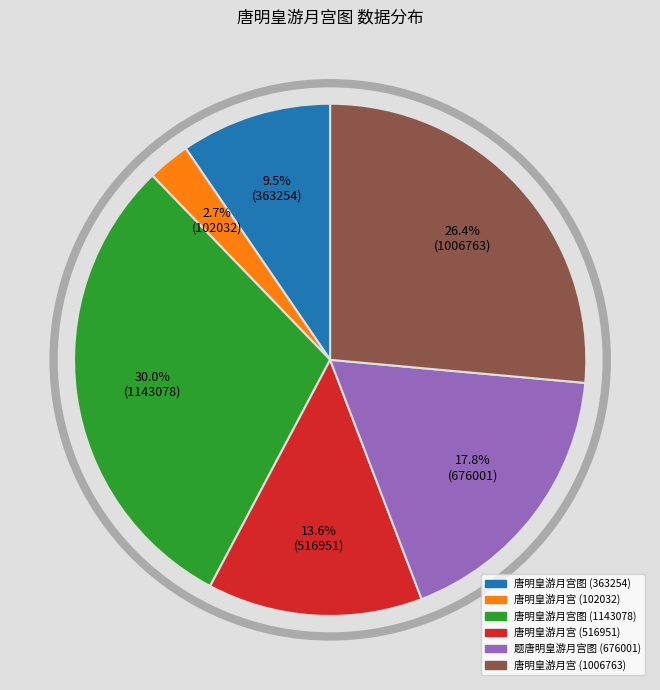

Does any single category account for the majority?

No